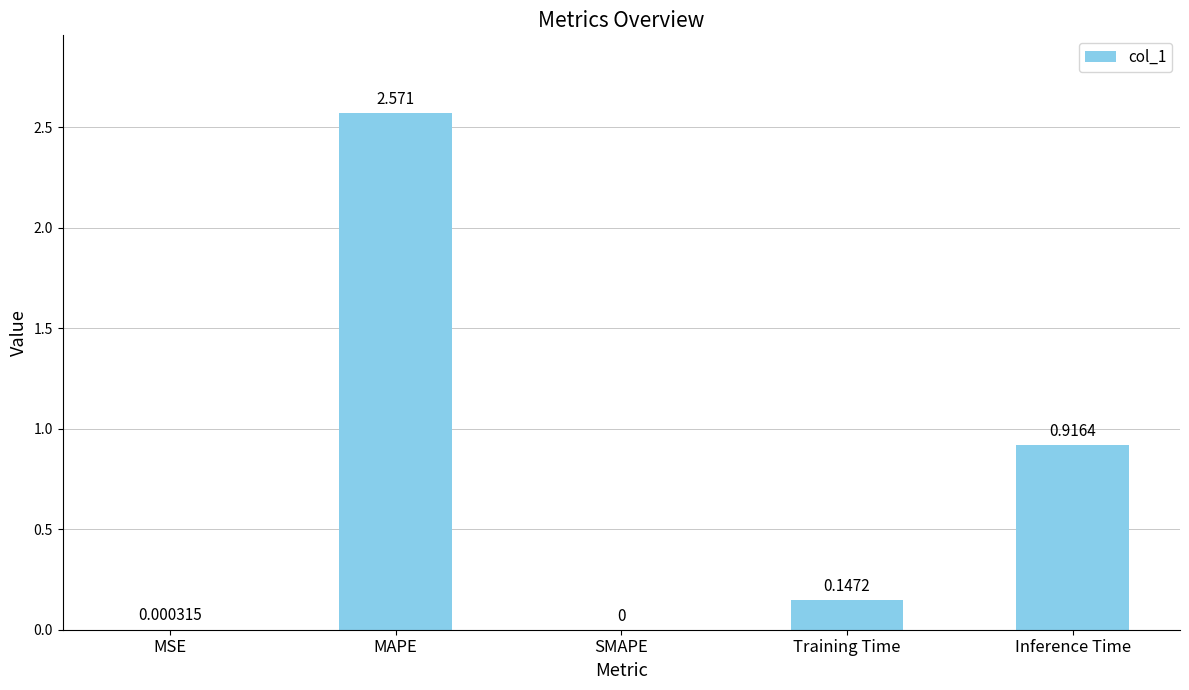

Where is the data nearest to the value 1?

Inference Time